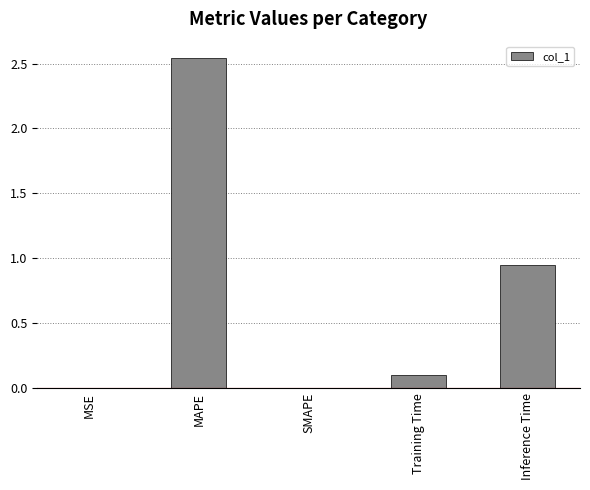

True or false: the data shows 0.0 at SMAPE.

True